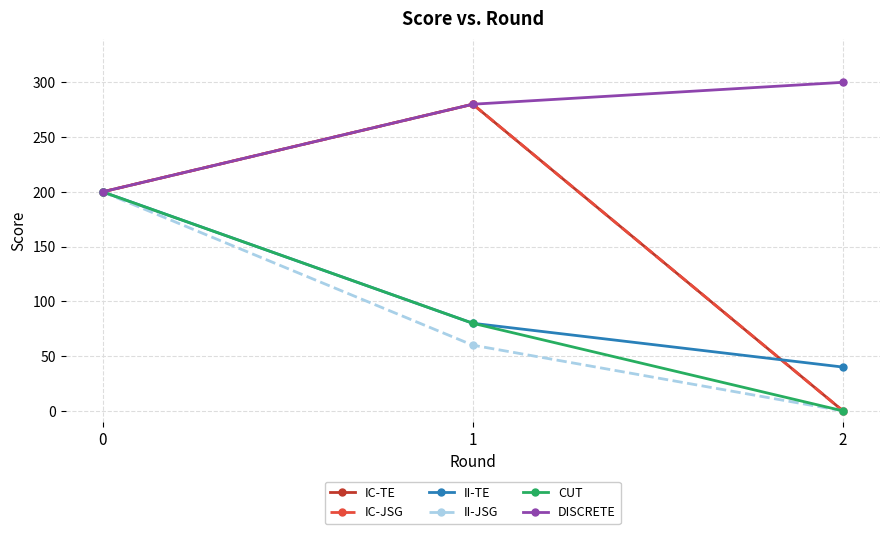

At 0, list the series in order from largest to smallest.

IC-TE, IC-JSG, II-TE, II-JSG, CUT, DISCRETE